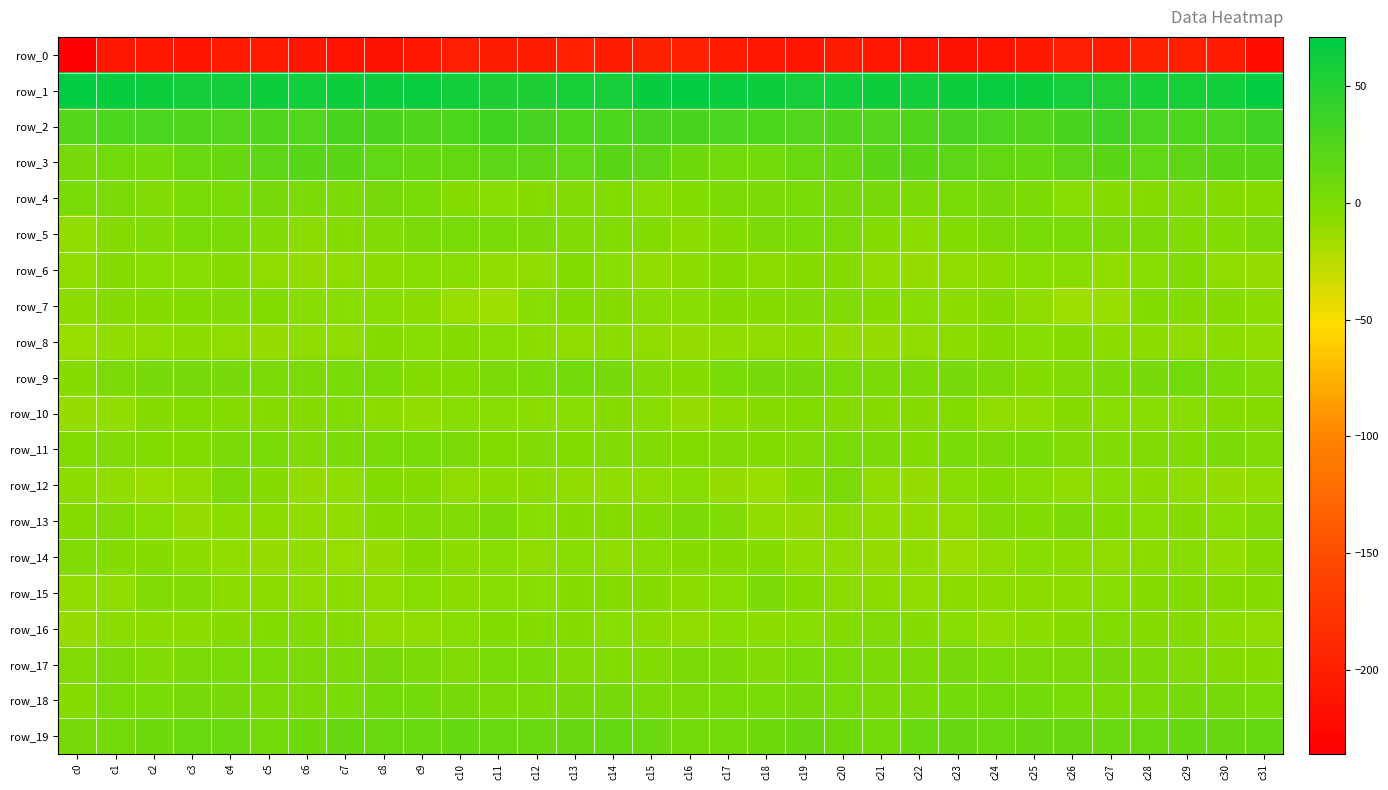

Is the value of row_2 at c1 greater than the value of row_19 at c0?

Yes